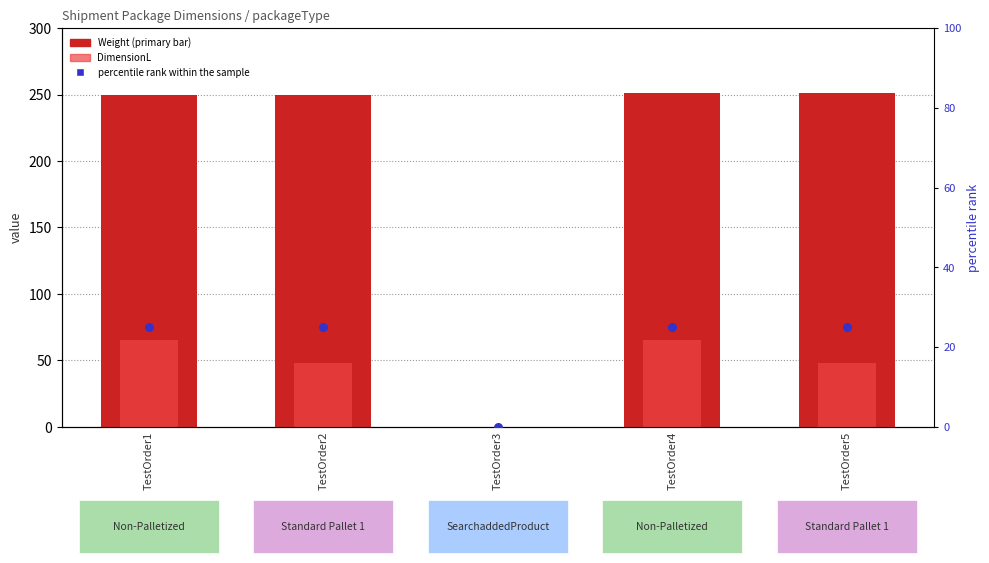

Which series contains the highest Y value?

Weight